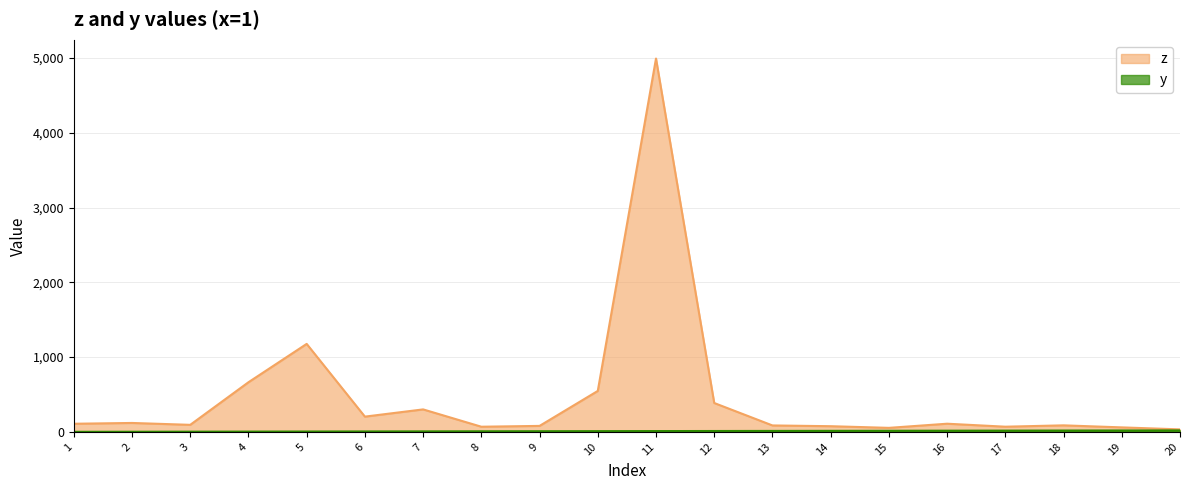

Where does the y series first go above 11?

12